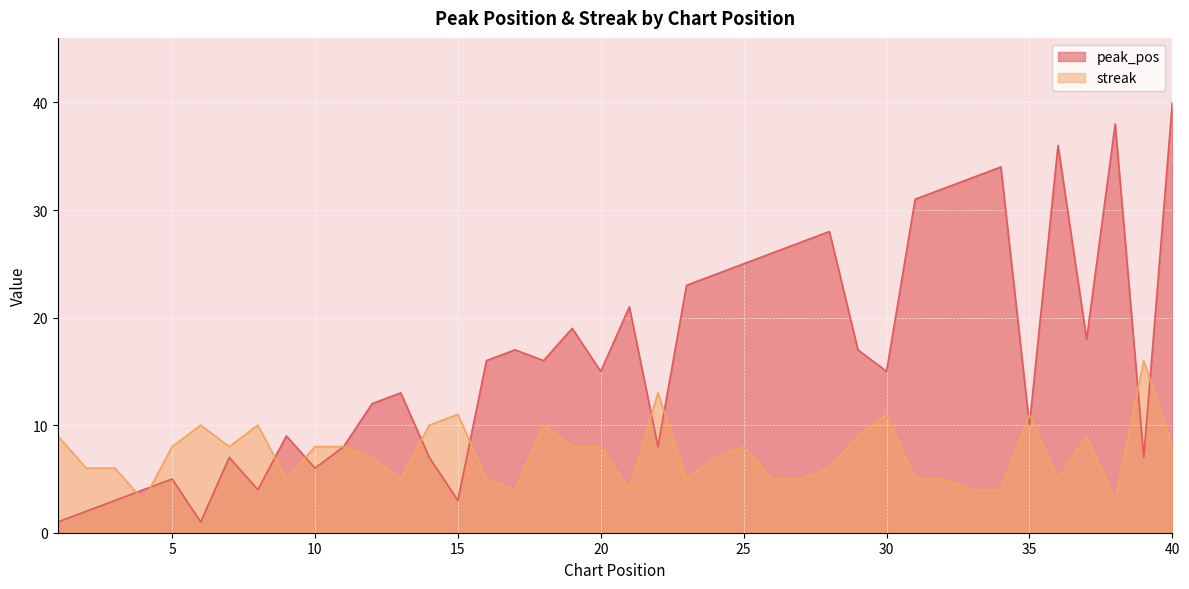

Is it true that streak equals 13 at 10?

False